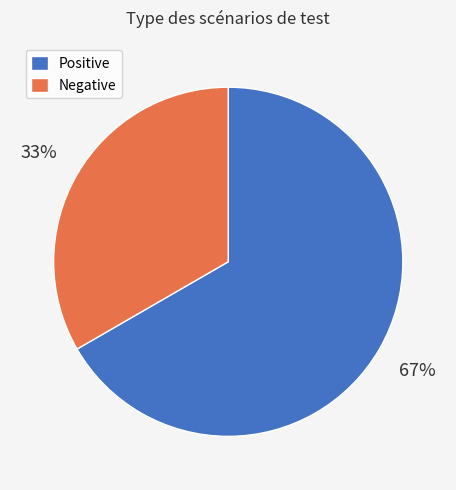

How many slices are in this pie chart?

2